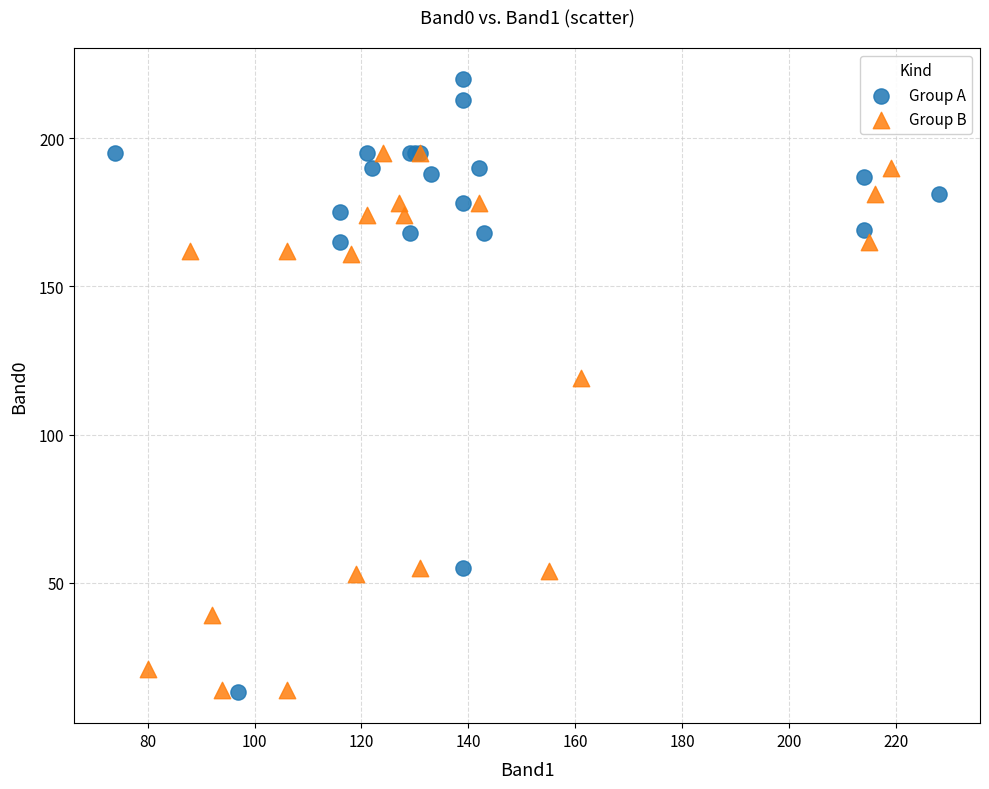

Which series contains the highest Y value?

Group A